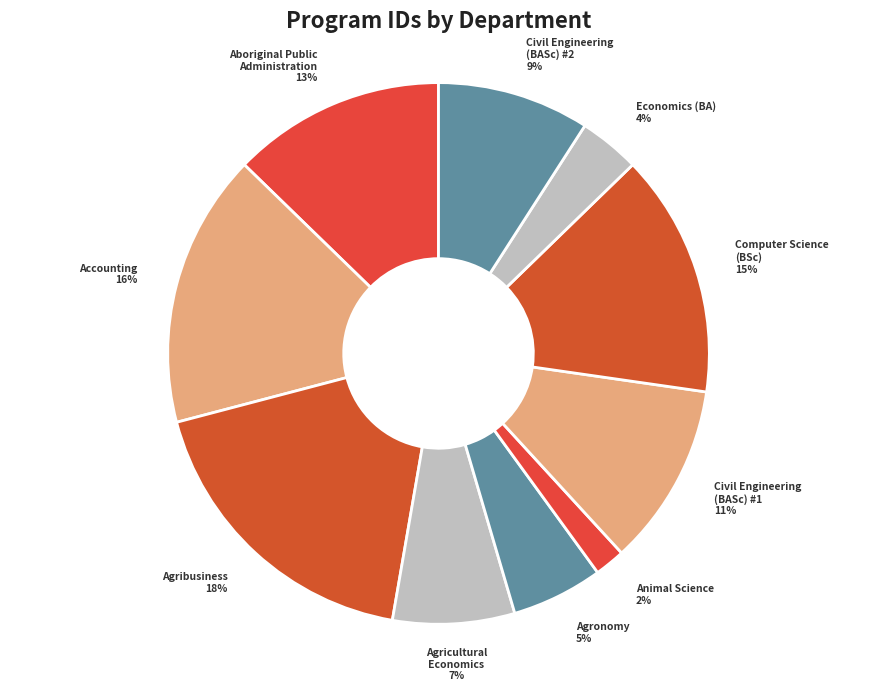

What is the ratio of the value at Agricultural Economics to the value at Agribusiness?

0.4